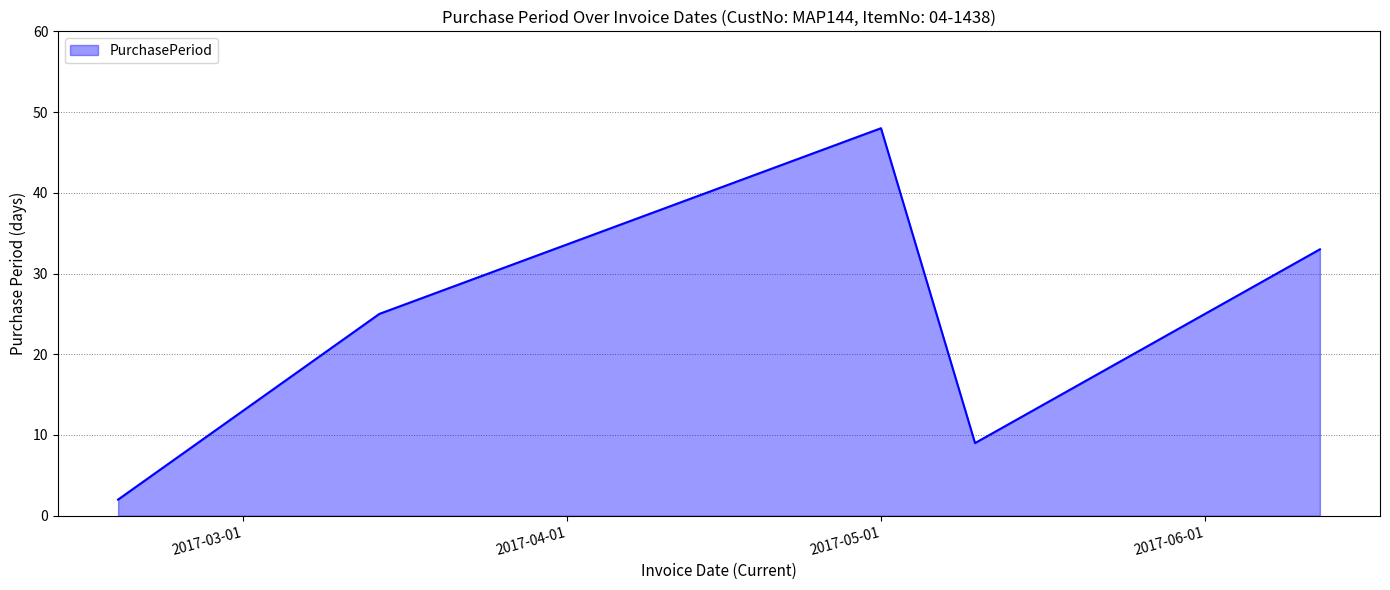

How many interior local valleys (lower than both neighbors) does the data have?

1